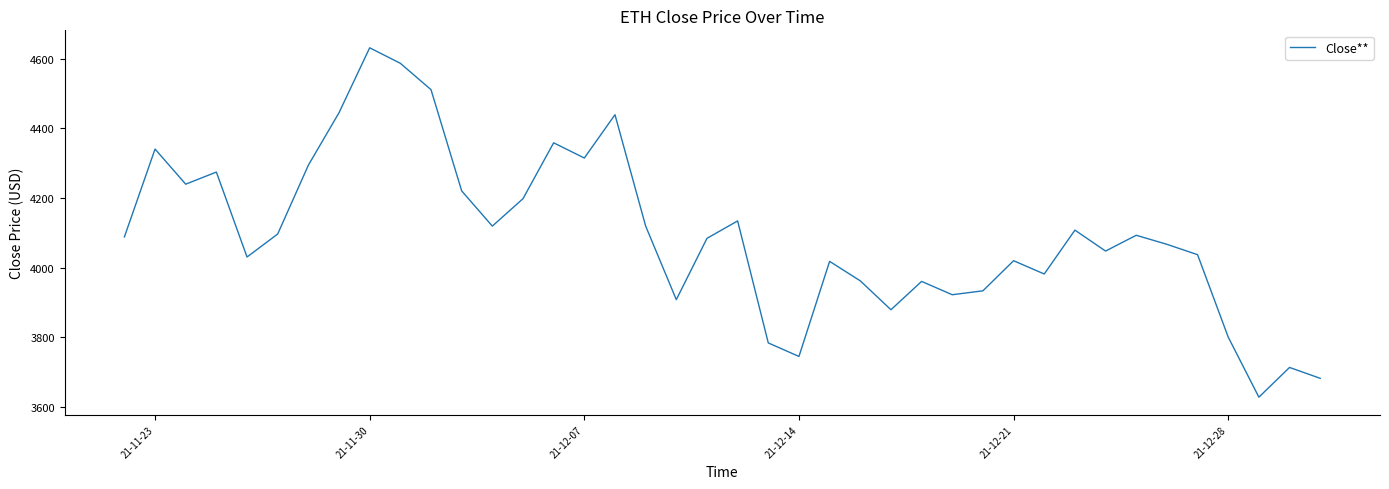

What is the greatest value displayed?

4631.5